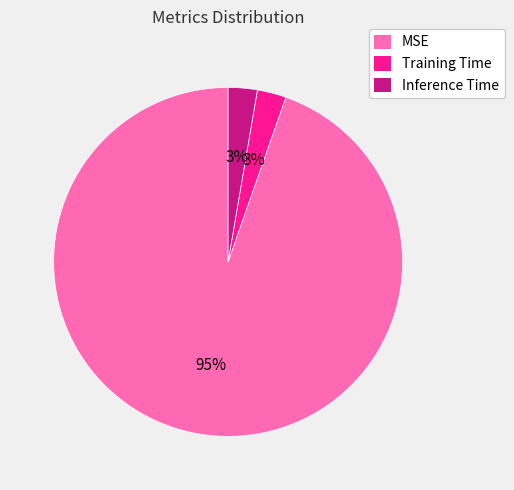

Which category has the biggest portion of the pie?

MSE